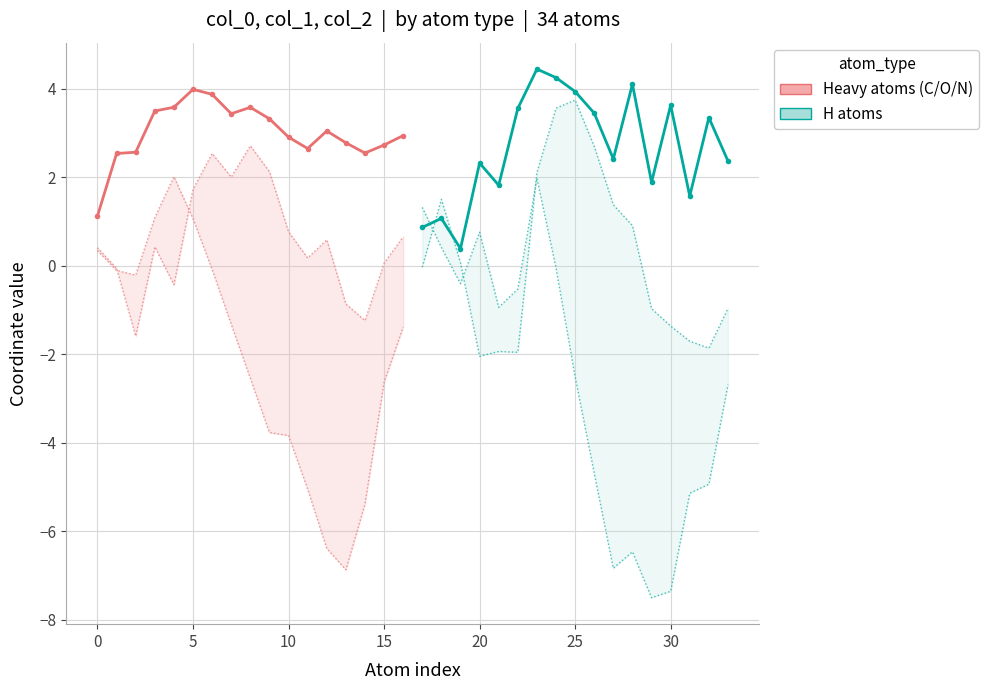

What is the maximum value shown in the chart?

4.4